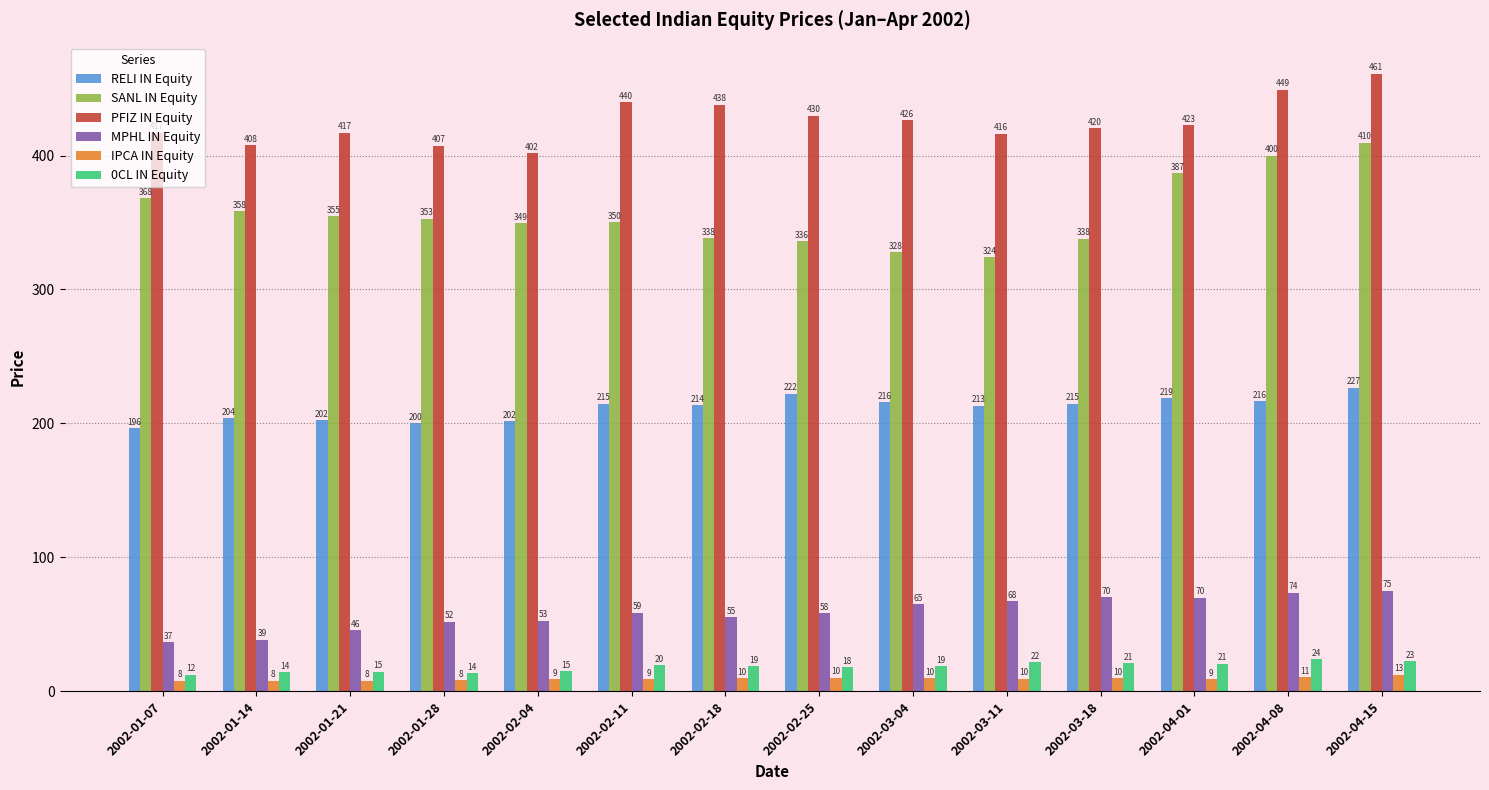

What position from the left is 2002-01-07?

1